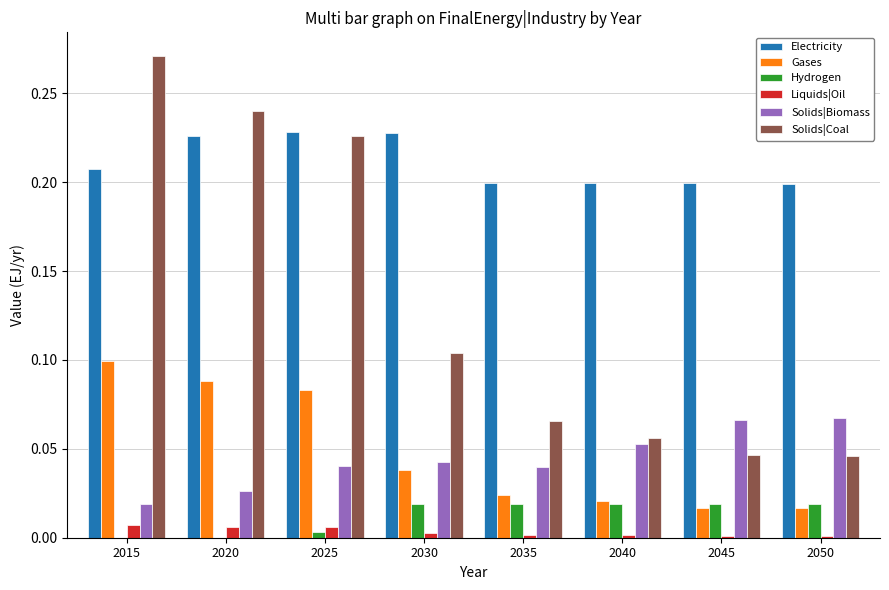

Which series has the largest total across all categories?

Electricity